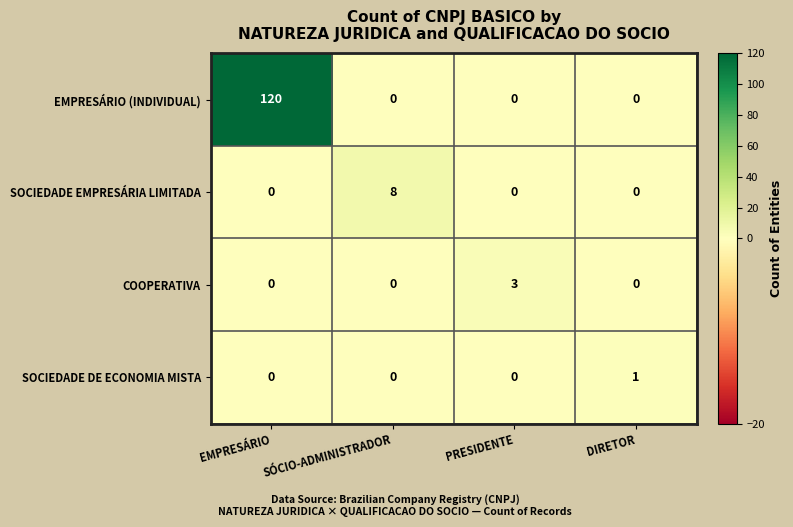

Count the SOCIEDADE DE ECONOMIA MISTA values in the range 0 to 1.

4